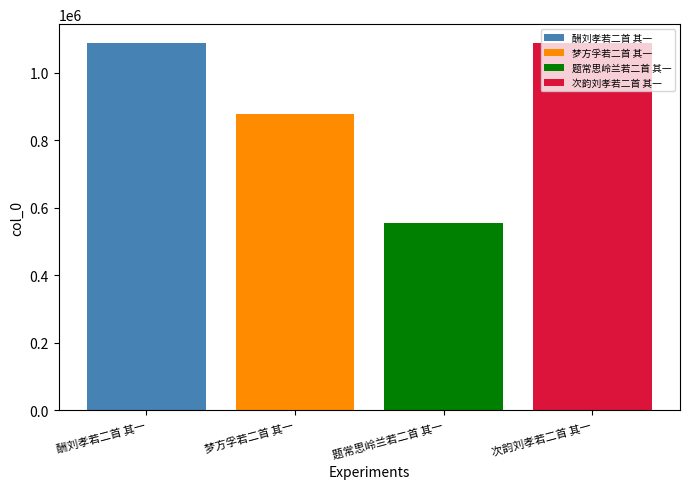

What is the maximum value shown in the chart?

1089725